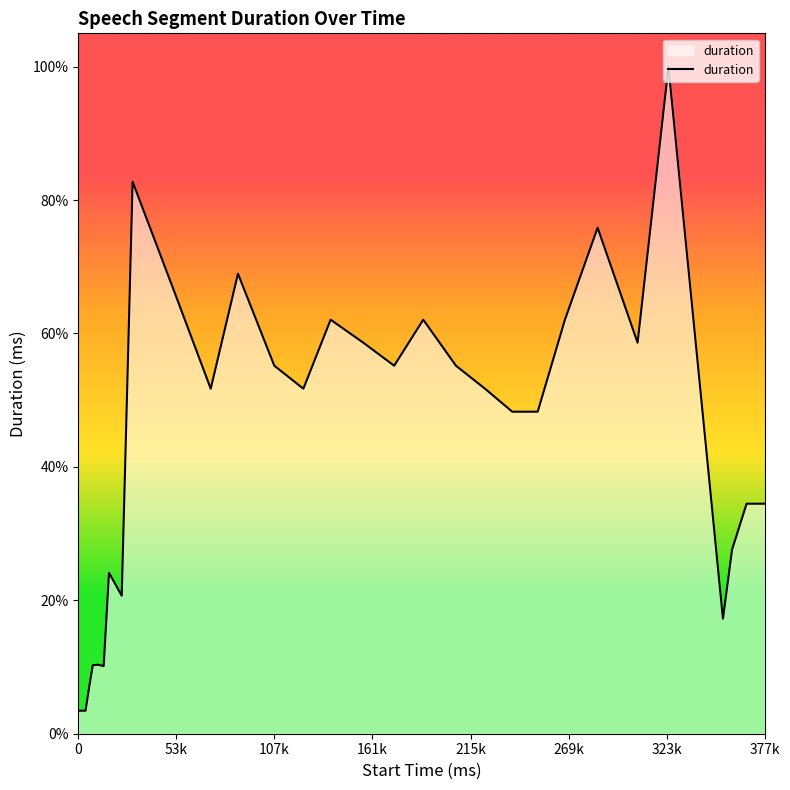

How many interior local peaks (higher than both neighbors) does the data have?

8